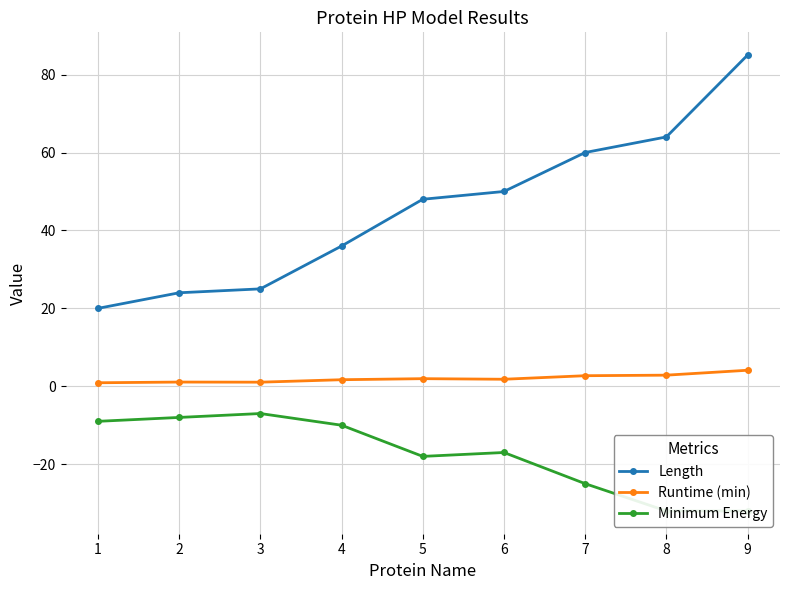

True or false: Minimum Energy and Runtime (min) intersect in this chart.

False